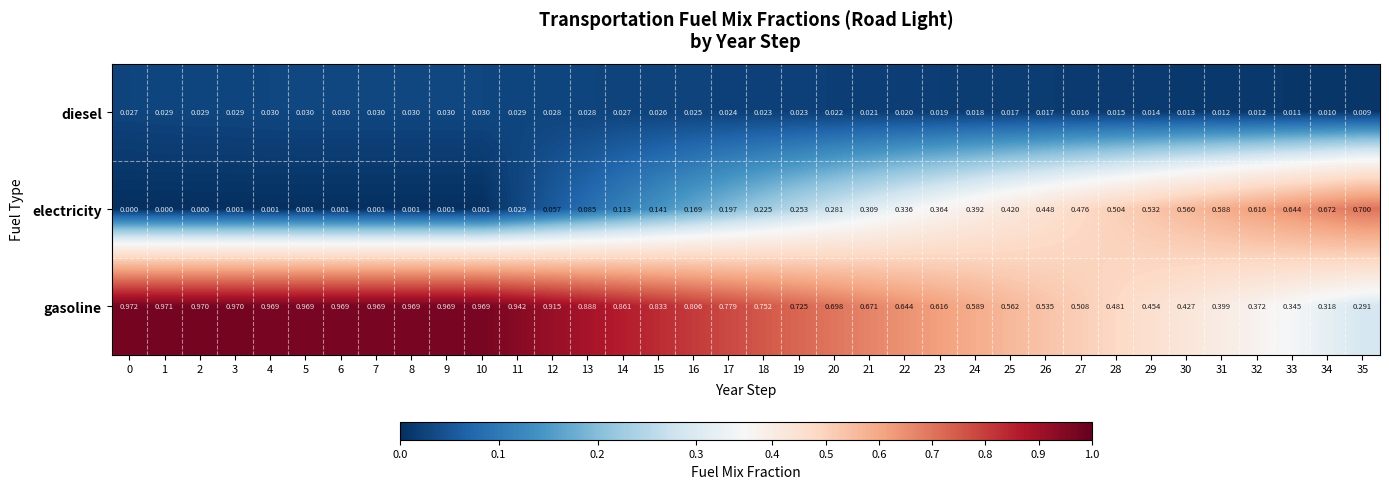

Between 20 and 21, which series saw the biggest shift?

electricity